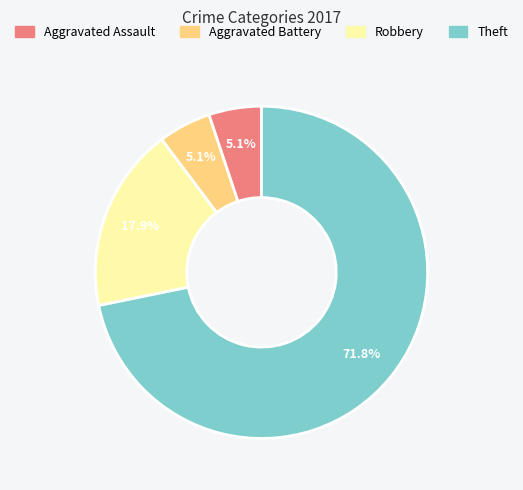

To the nearest percent, what is the difference between the largest and smallest slice percentages?

67%